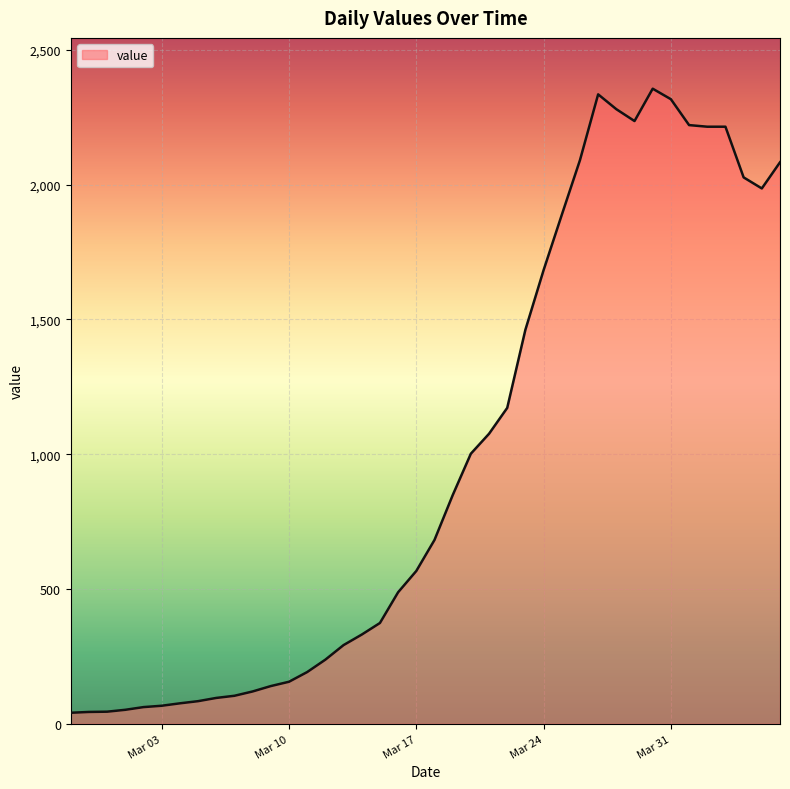

What is the maximum value shown in the chart?

2356